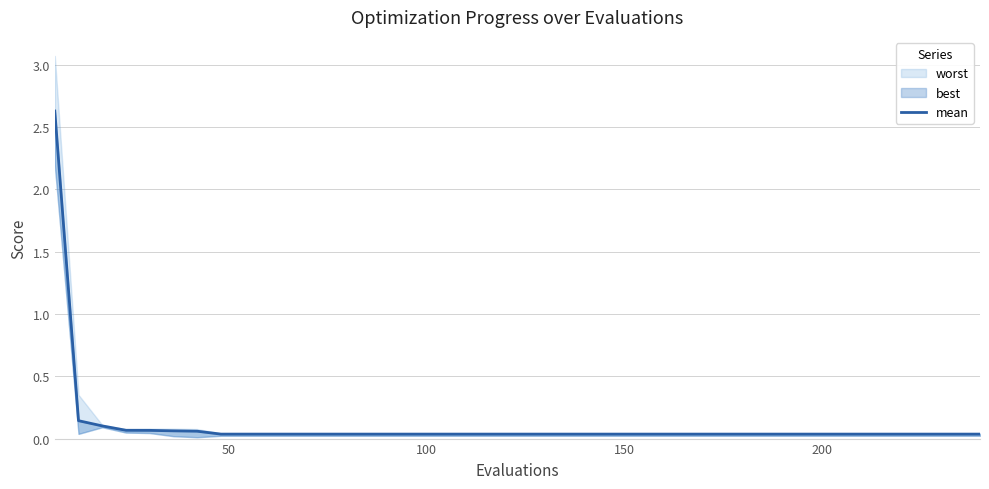

What is the sum of all values?

4.3